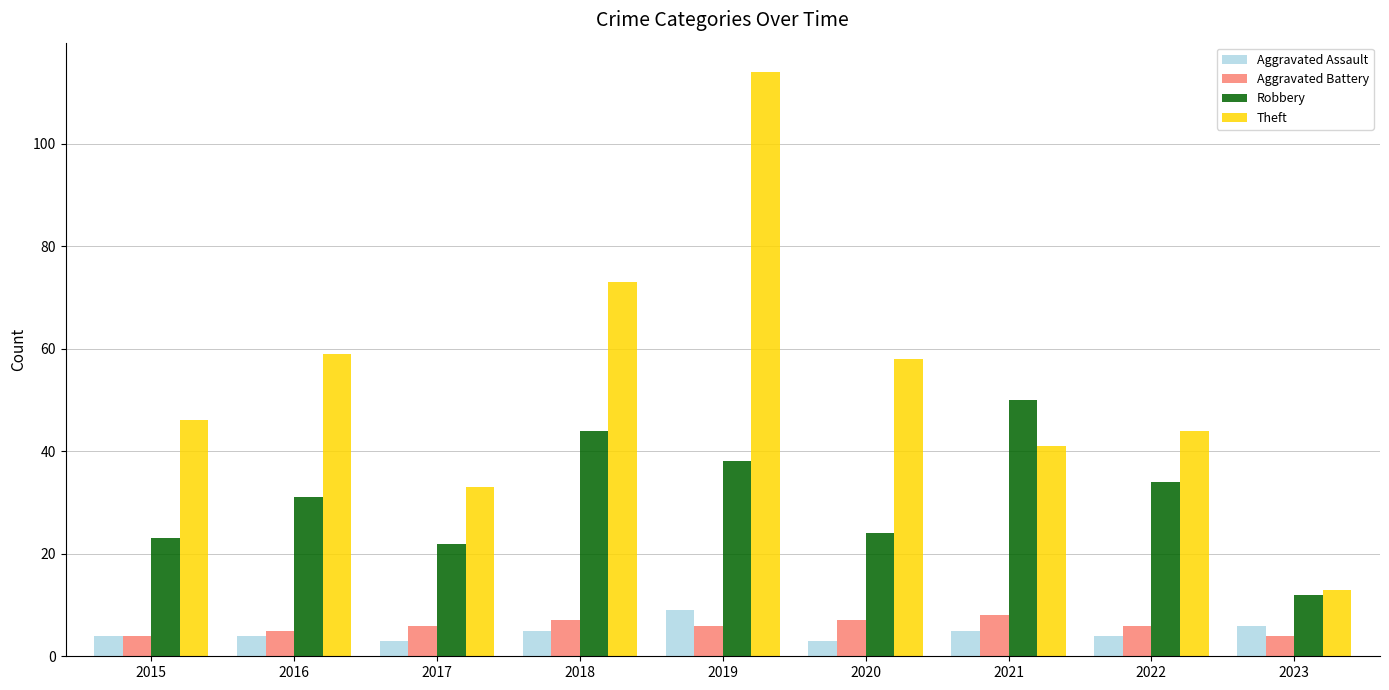

What is the sum of all Aggravated Assault values?

43